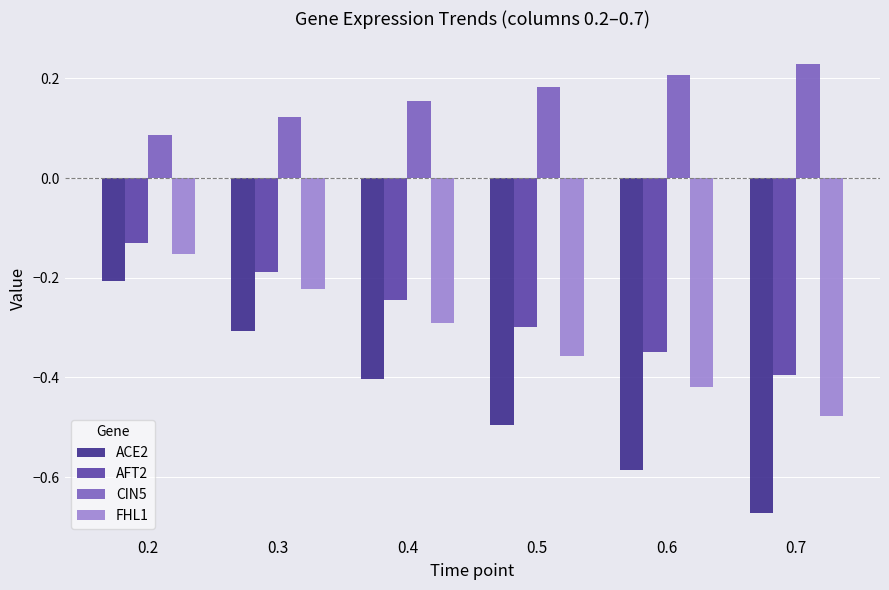

Between 0.2 and 0.7, which series saw the biggest shift?

ACE2